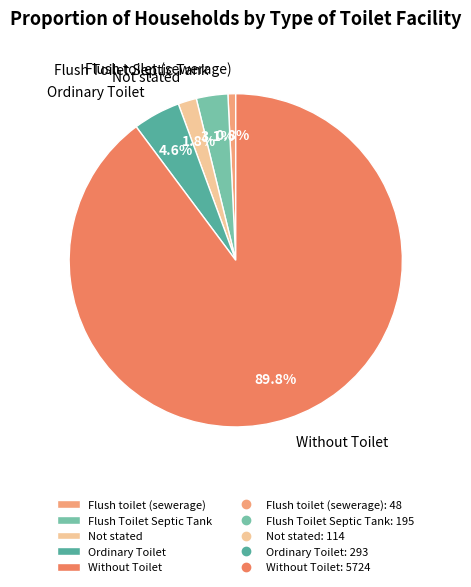

Which has a higher value, Ordinary Toilet or Flush toilet (sewerage)?

Ordinary Toilet